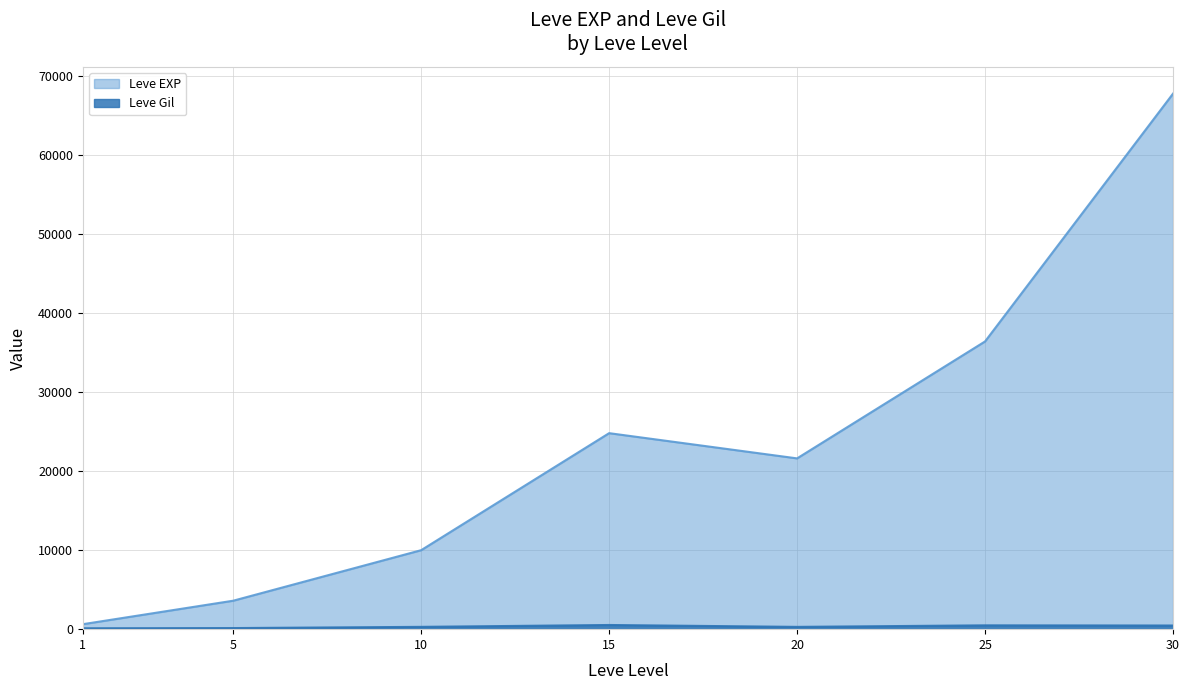

Reading left to right, what are all the values shown in this chart?

Leve EXP: 630	3600	9990	24790	21600	36390	67730
Leve Gil: 113	139	293	529	290	485	463